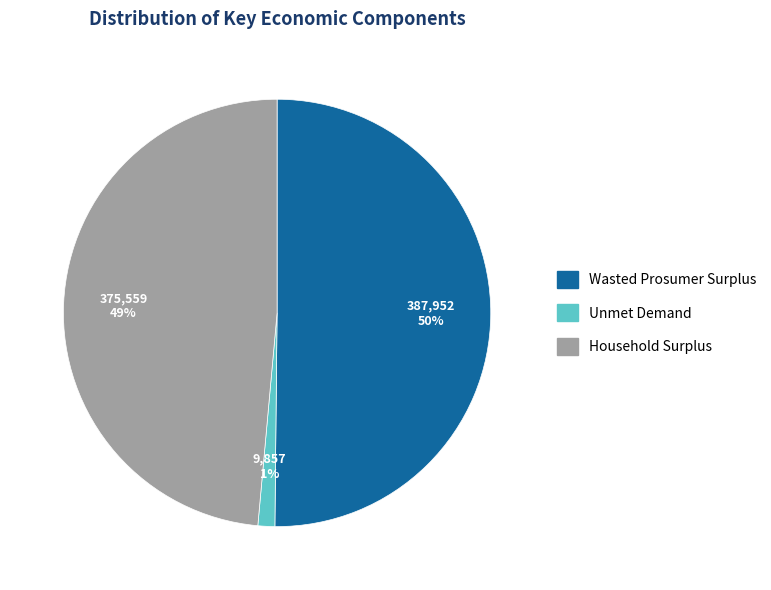

What is the ratio of the value at Household Surplus to the value at Wasted Prosumer Surplus?

1.0